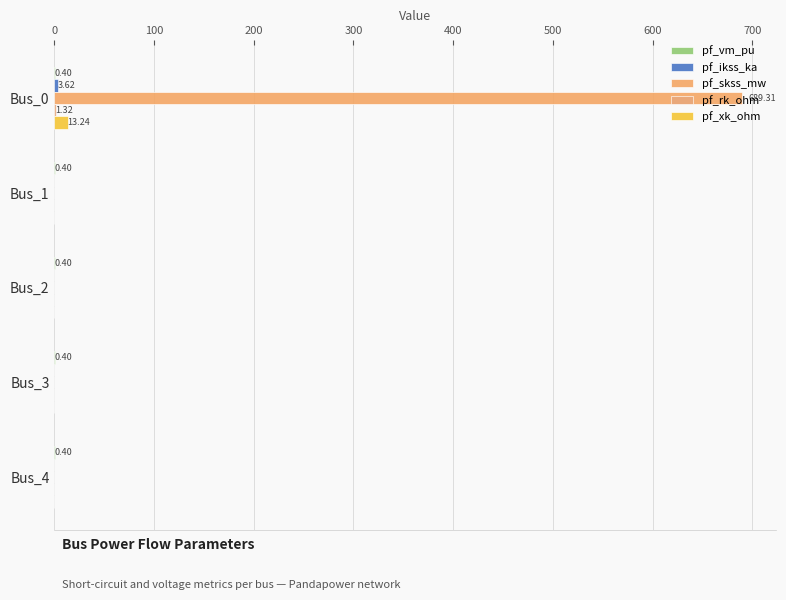

Which series has the largest total across all categories?

pf_skss_mw